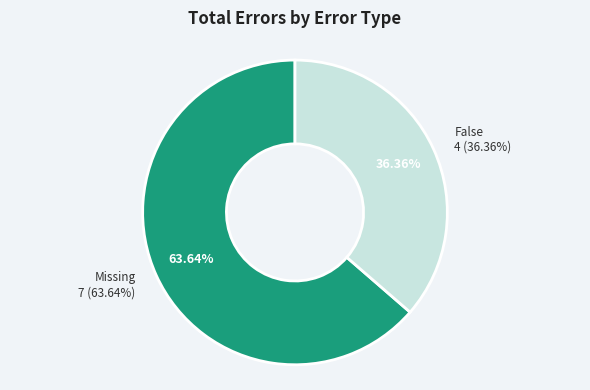

Which category has the smallest portion of the pie?

False